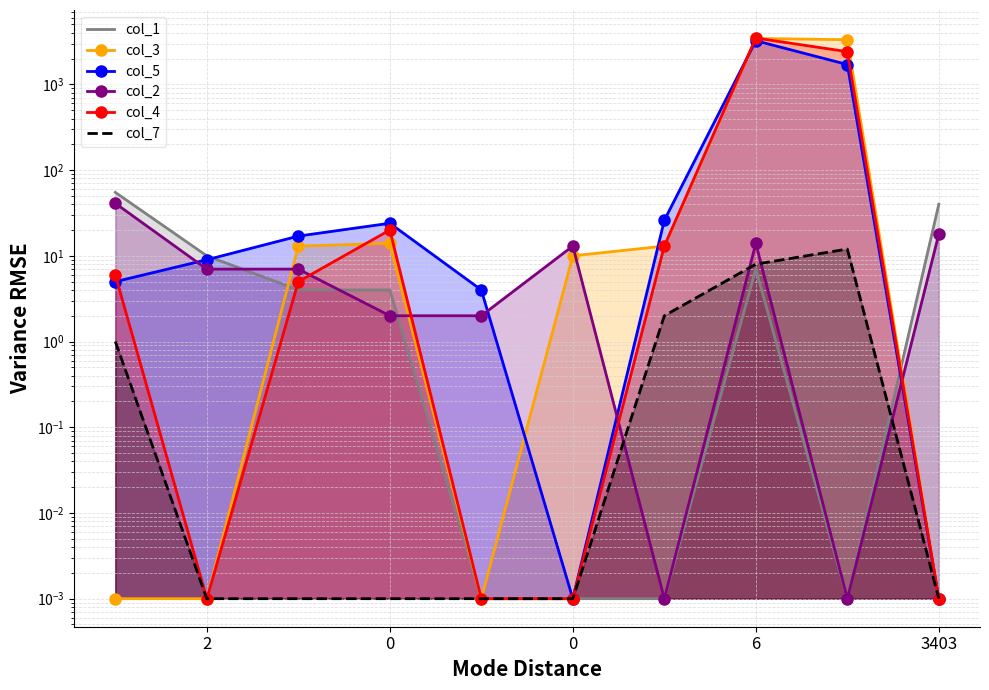

What is the total value across all series at 3403?

58.0